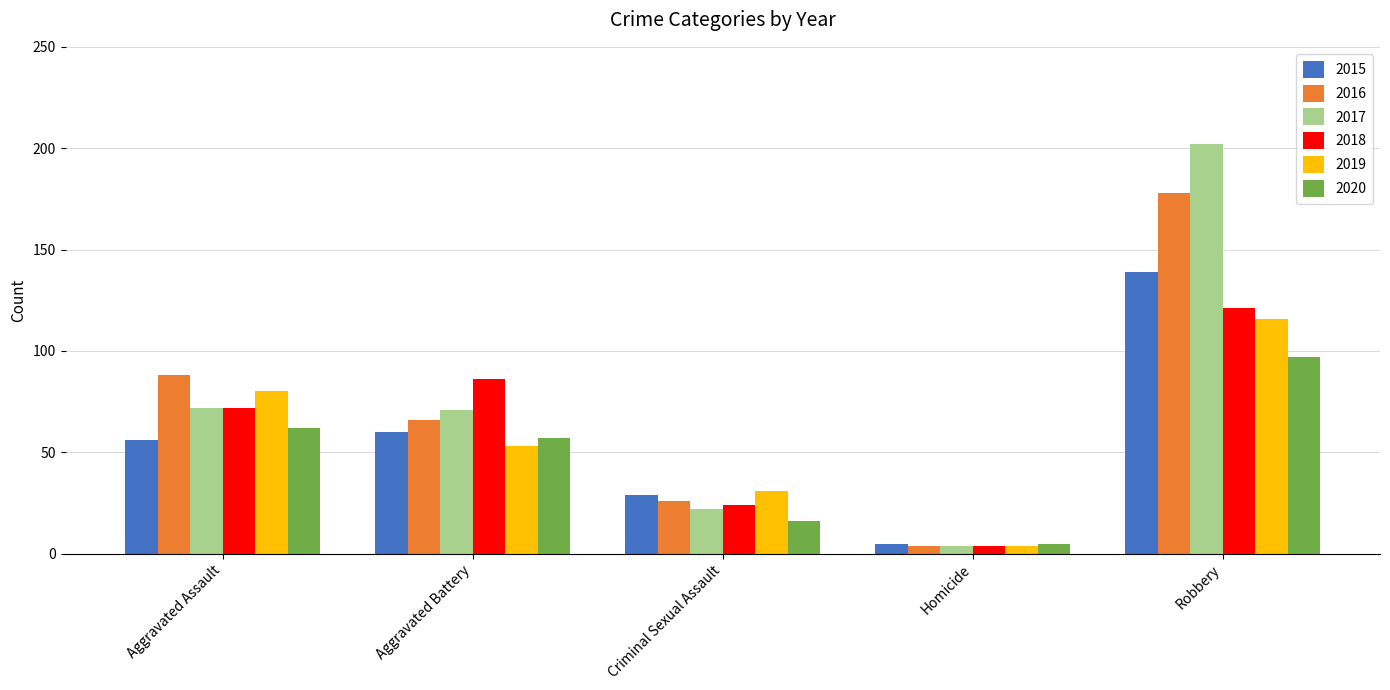

Reading right to left, list all the values displayed in this chart.

2015: 139	5	29	60	56
2016: 178	4	26	66	88
2017: 202	4	22	71	72
2018: 121	4	24	86	72
2019: 116	4	31	53	80
2020: 97	5	16	57	62